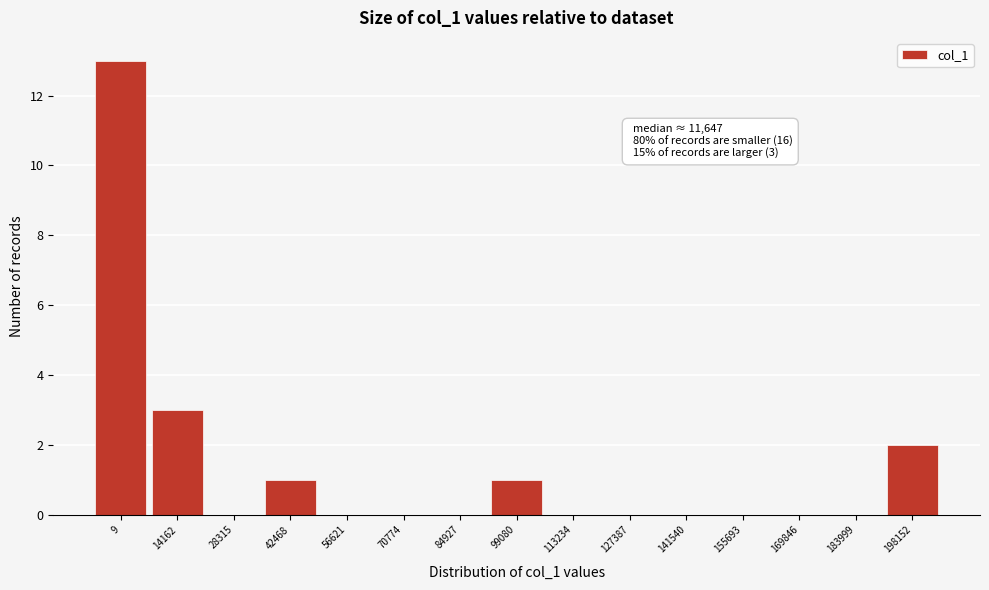

Reading right to left, what are all the values shown in this chart?

198152=2	183999=0	169846=0	155693=0	141540=0	127387=0	113234=0	99080=1	84927=0	70774=0	56621=0	42468=1	28315=0	14162=3	9=13